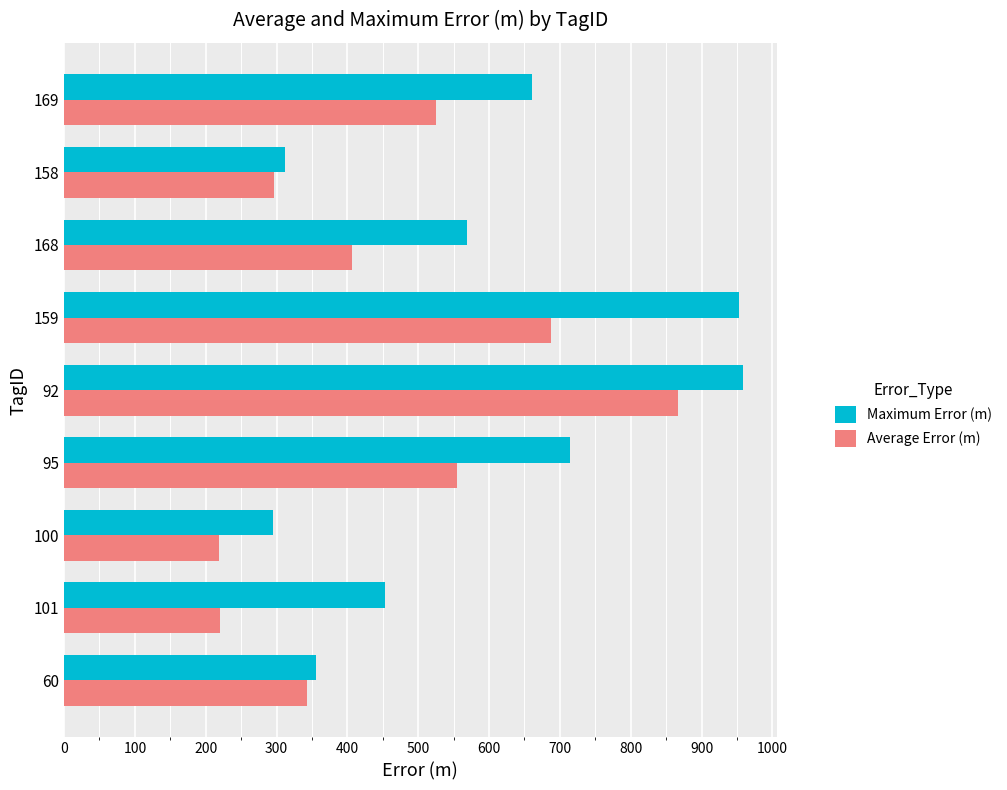

True or false: Maximum Error (m) has a value of 573.3 at 92.

False